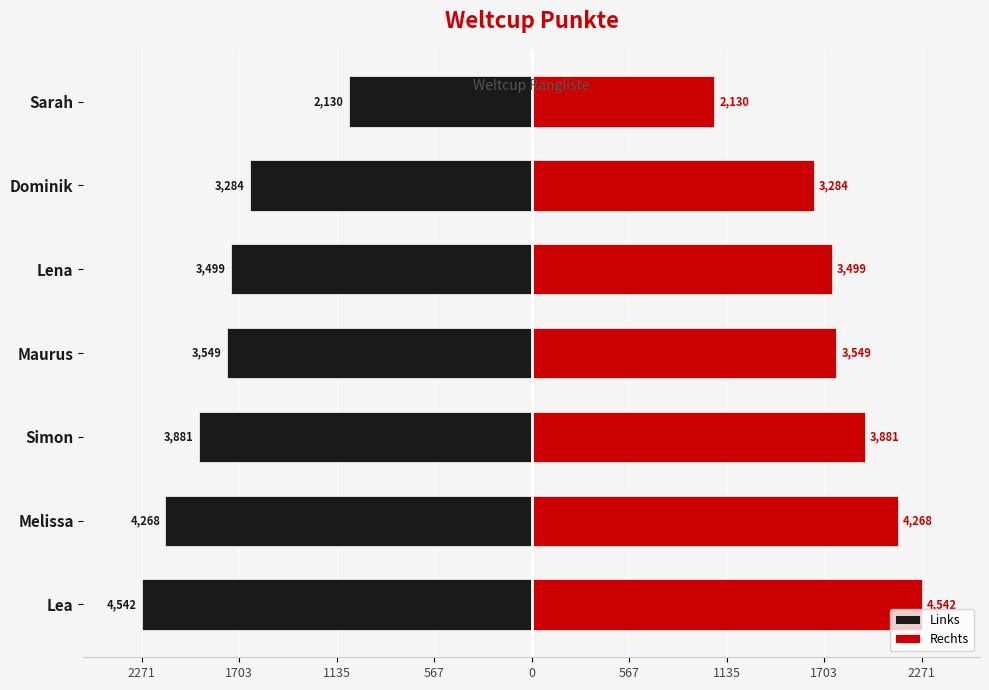

How many values in the Rechts series are below 1774?

3